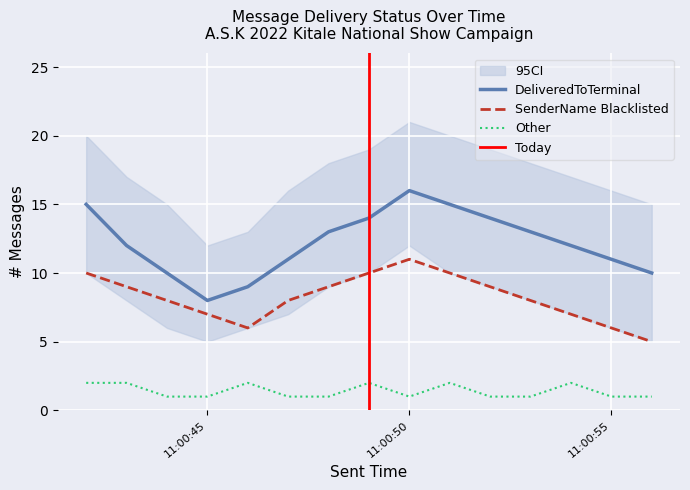

The value of DeliveredToTerminal at 11:00:55 is 4. True or false?

False